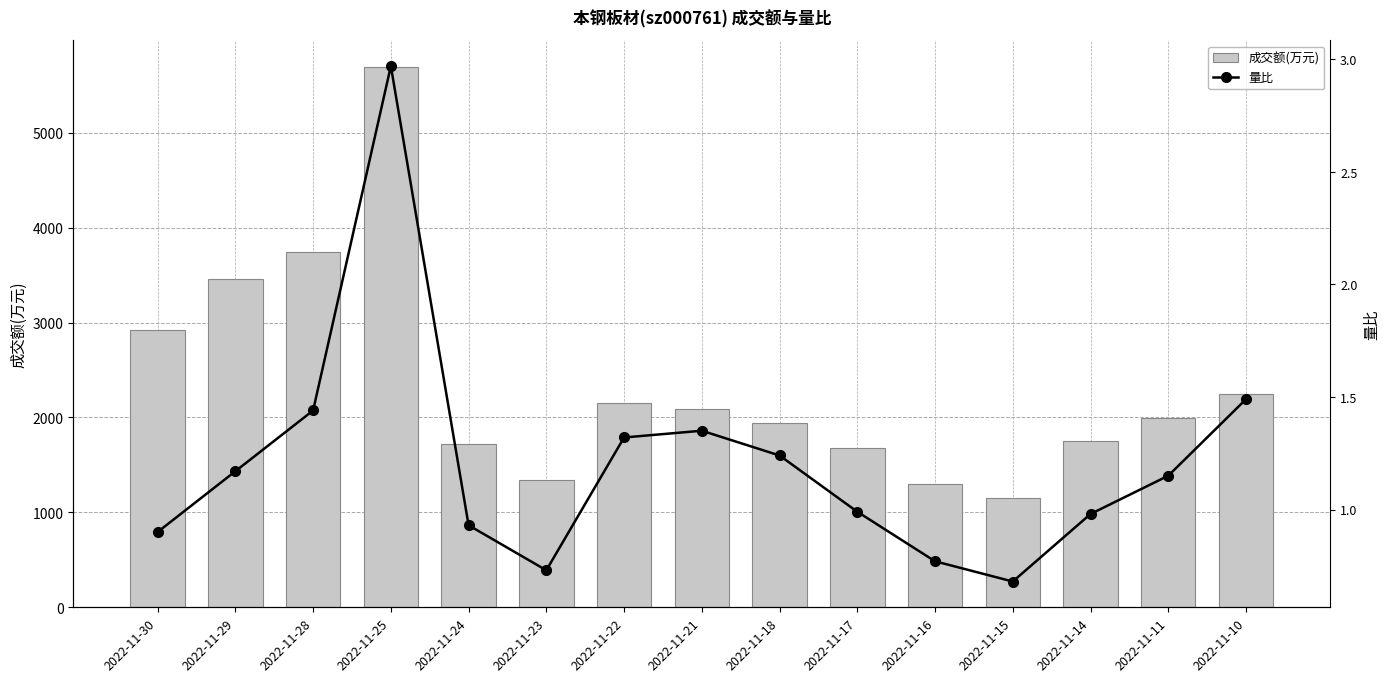

How many series are shown in this chart?

2